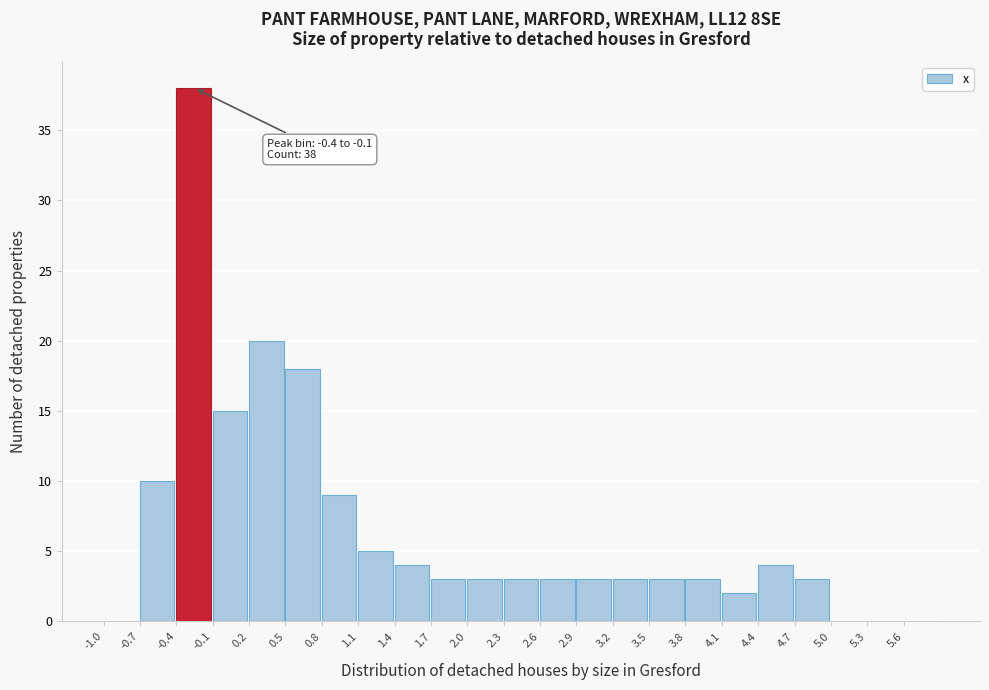

Over which range of the x-axis is the bar tallest?

-0.4 to -0.1